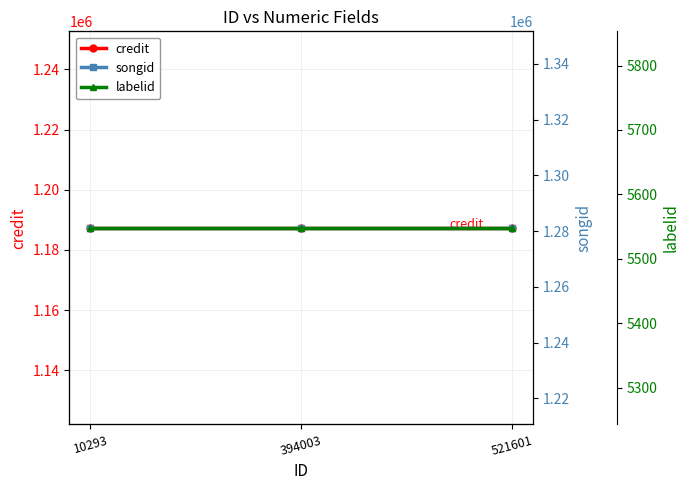

Which series has the largest total across all categories?

songid